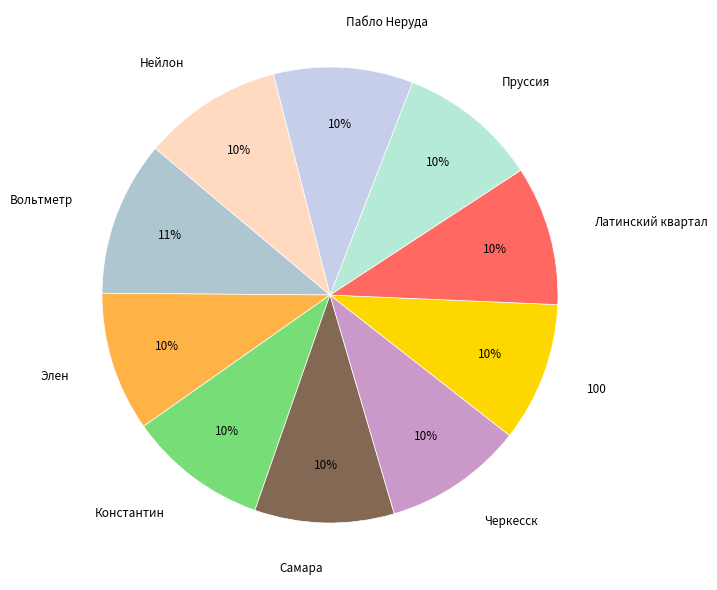

True or false: 100 accounts for 21% of the total.

False